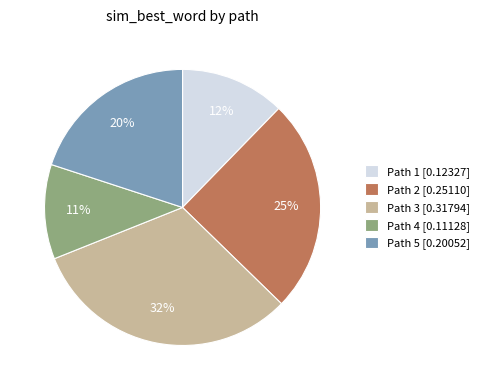

To the nearest percent, what is the average slice percentage?

20%